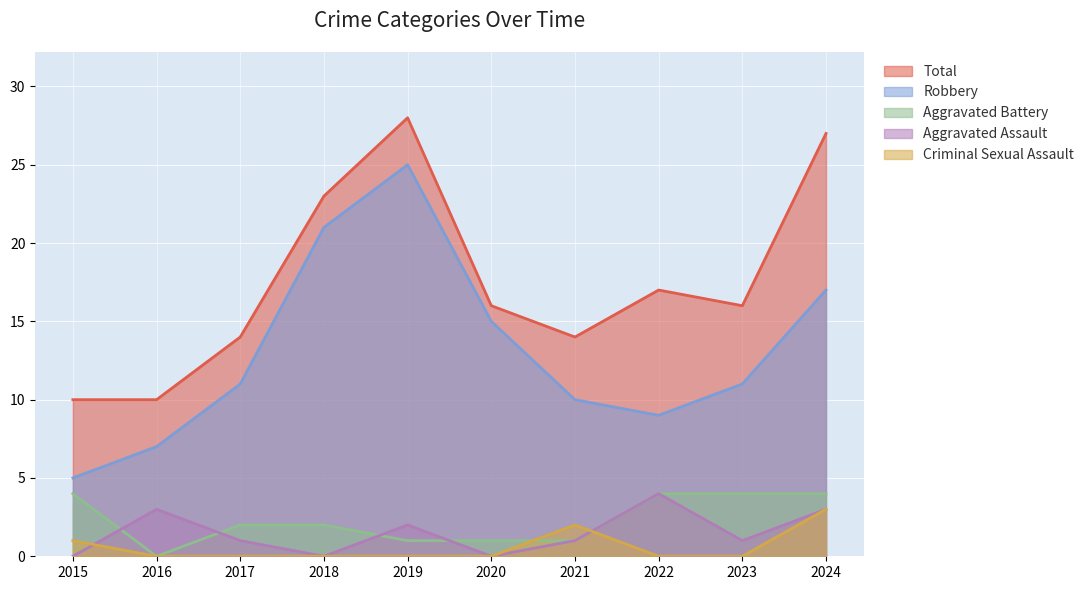

True or false: Total and Criminal Sexual Assault intersect in this chart.

False